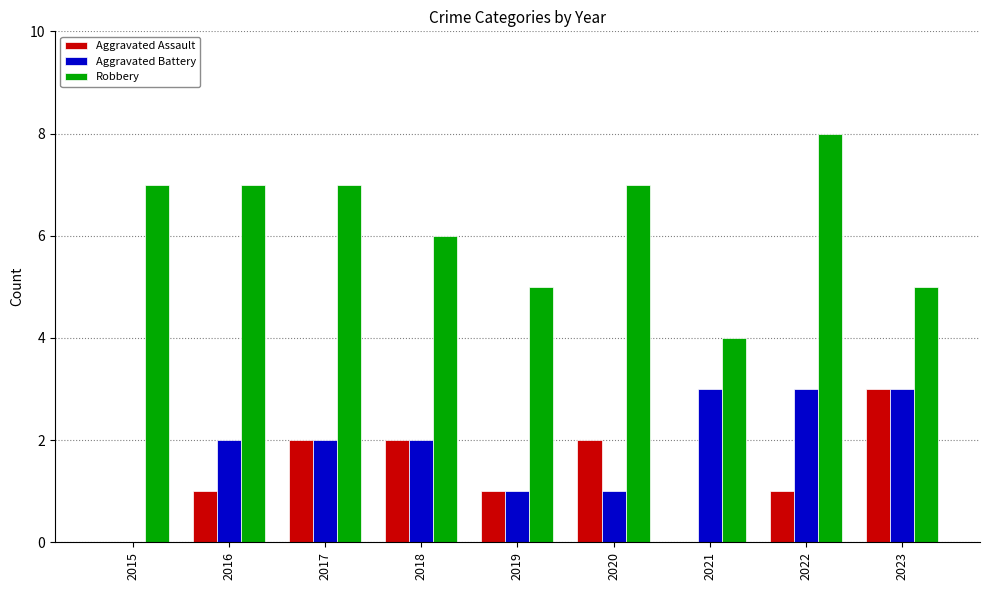

Which category has the highest value across all series?

2022